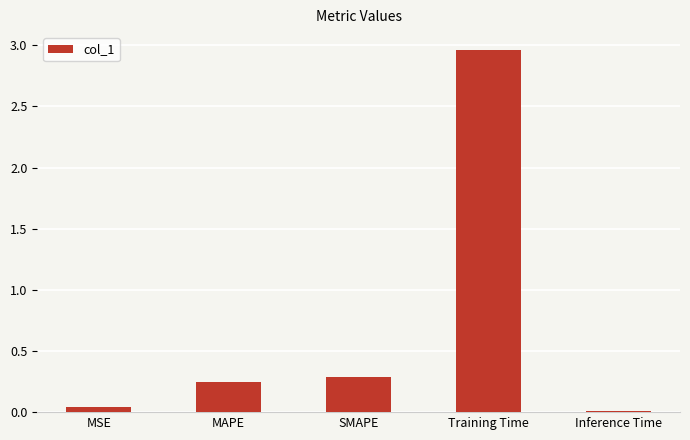

Rank the categories by value from lowest to highest.

Inference Time, MSE, MAPE, SMAPE, Training Time